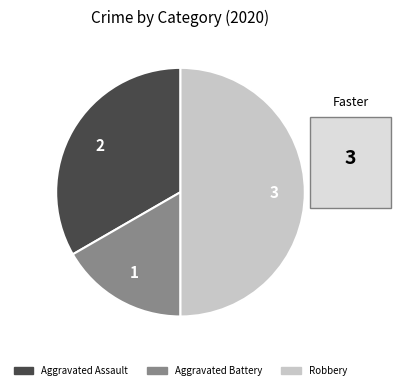

Which category has the smallest portion of the pie?

Aggravated Battery